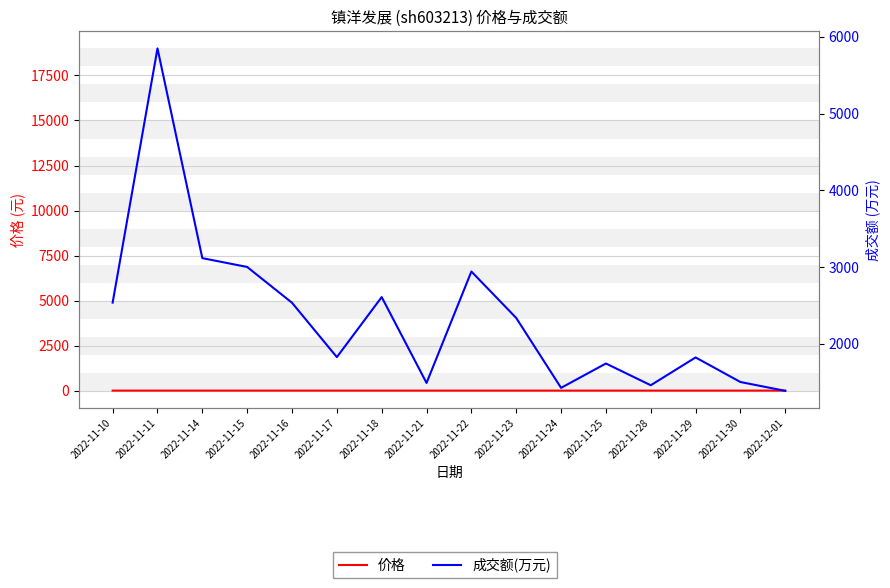

Rank the series by their maximum value, from highest to lowest.

成交额(万元), 价格